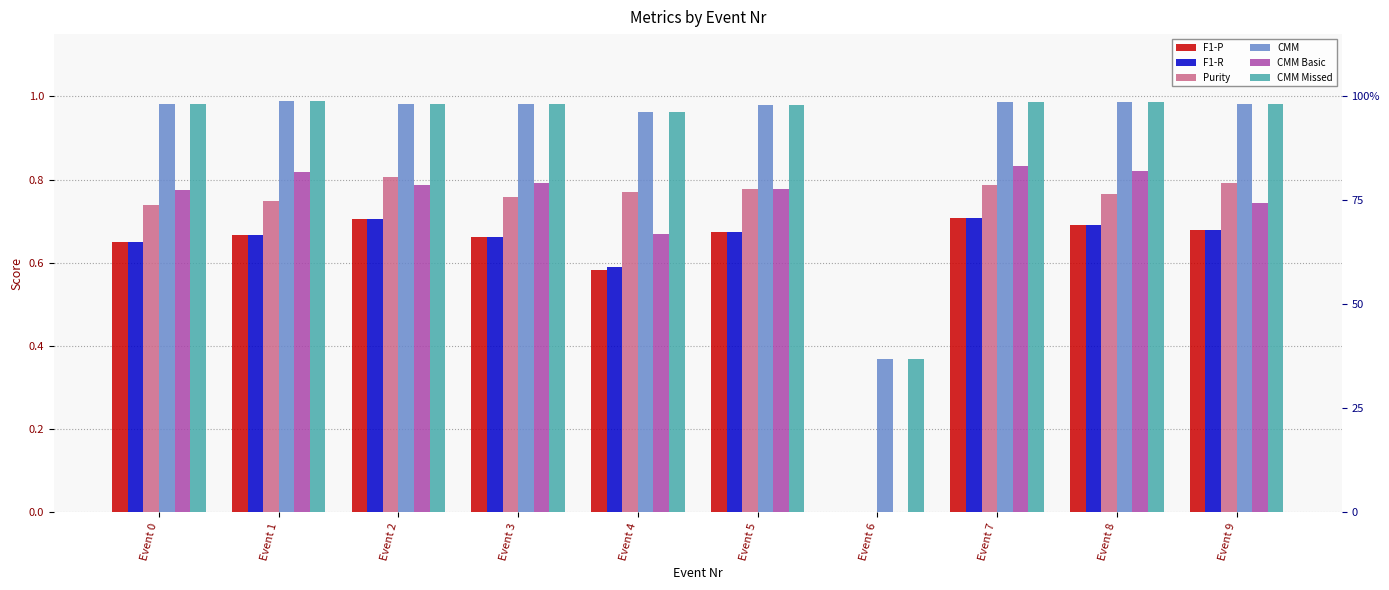

Count the number of categories in the chart.

10